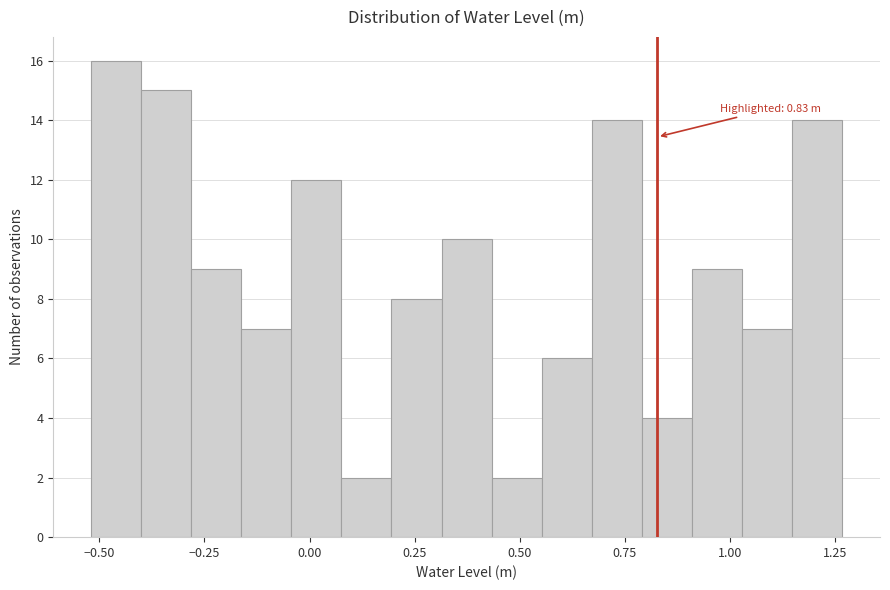

Read against the x-axis, roughly where is the centre of the tallest bar?

-0.45